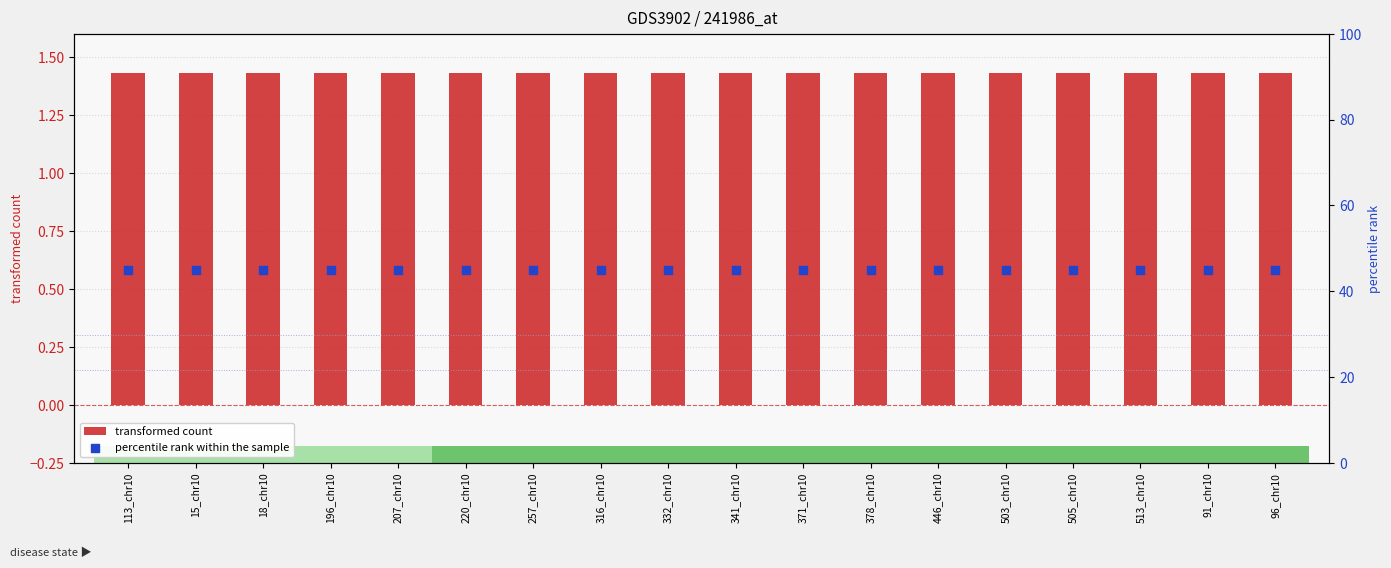

Which series has the largest total across all categories?

percentile rank within the sample